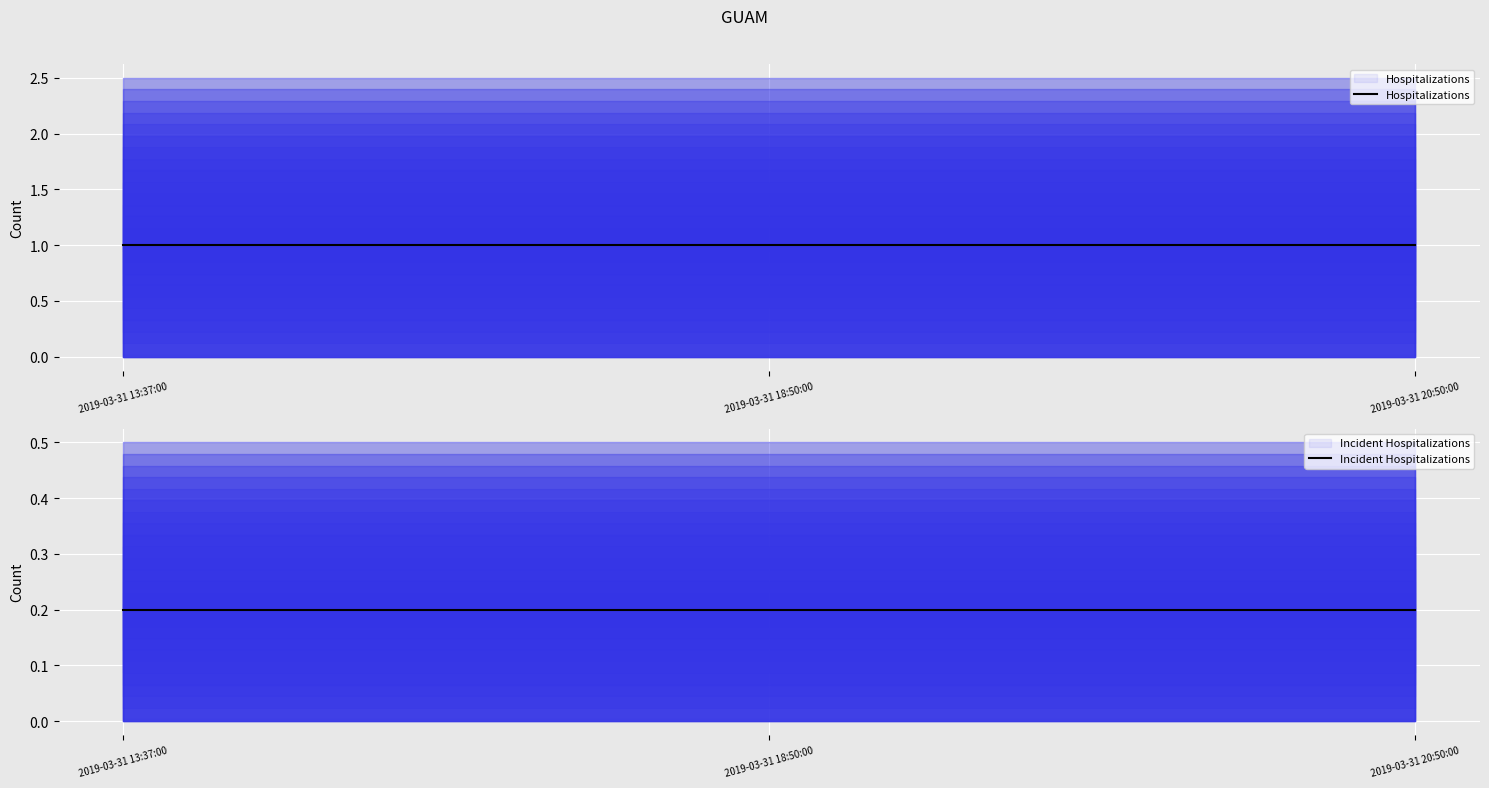

Reading left to right, what are all the values shown in this chart?

Hospitalizations: 2019-03-31 13:37:00=1.0	2019-03-31 18:50:00=1.0	2019-03-31 20:50:00=1.0
Incident Hospitalizations: 2019-03-31 13:37:00=0.2	2019-03-31 18:50:00=0.2	2019-03-31 20:50:00=0.2